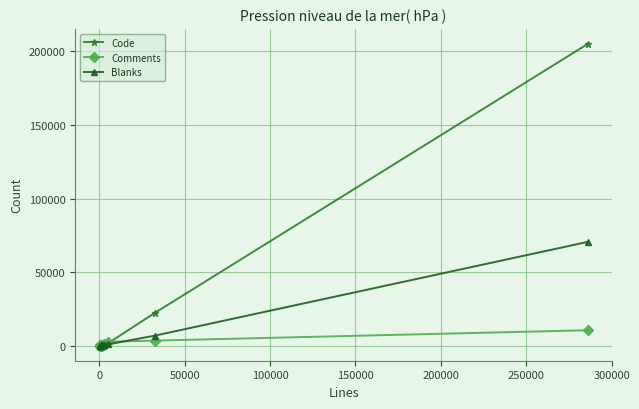

How many lines are shown in the chart?

3